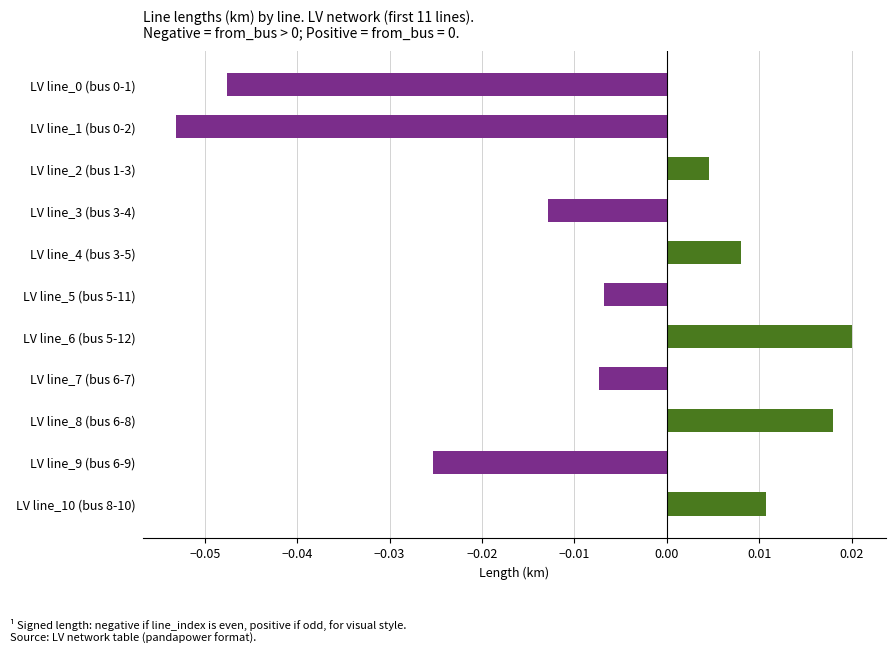

What position from the bottom is LV line_5 (bus 5-11)?

6